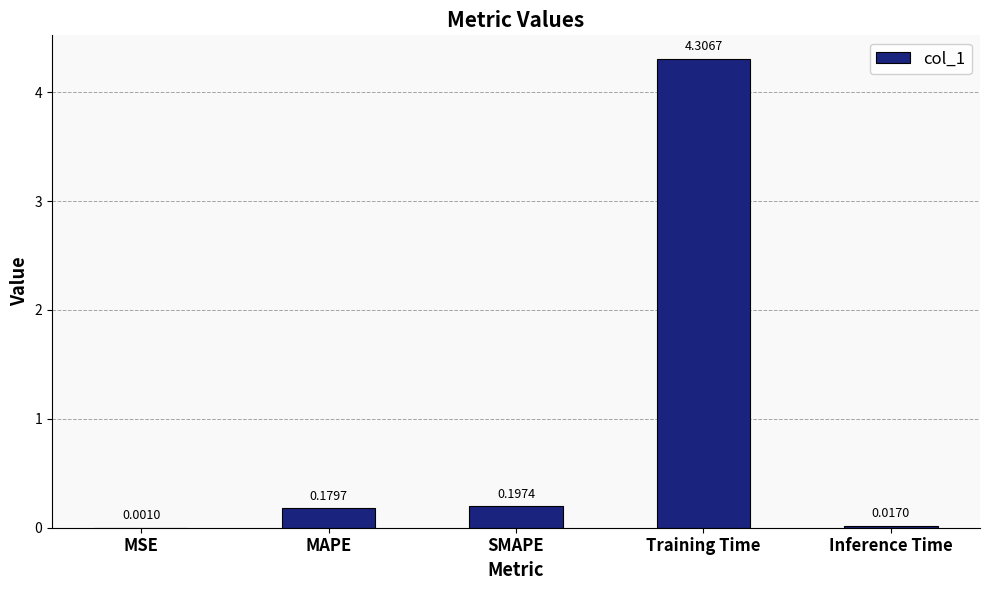

Between Training Time and MSE, which is larger?

Training Time